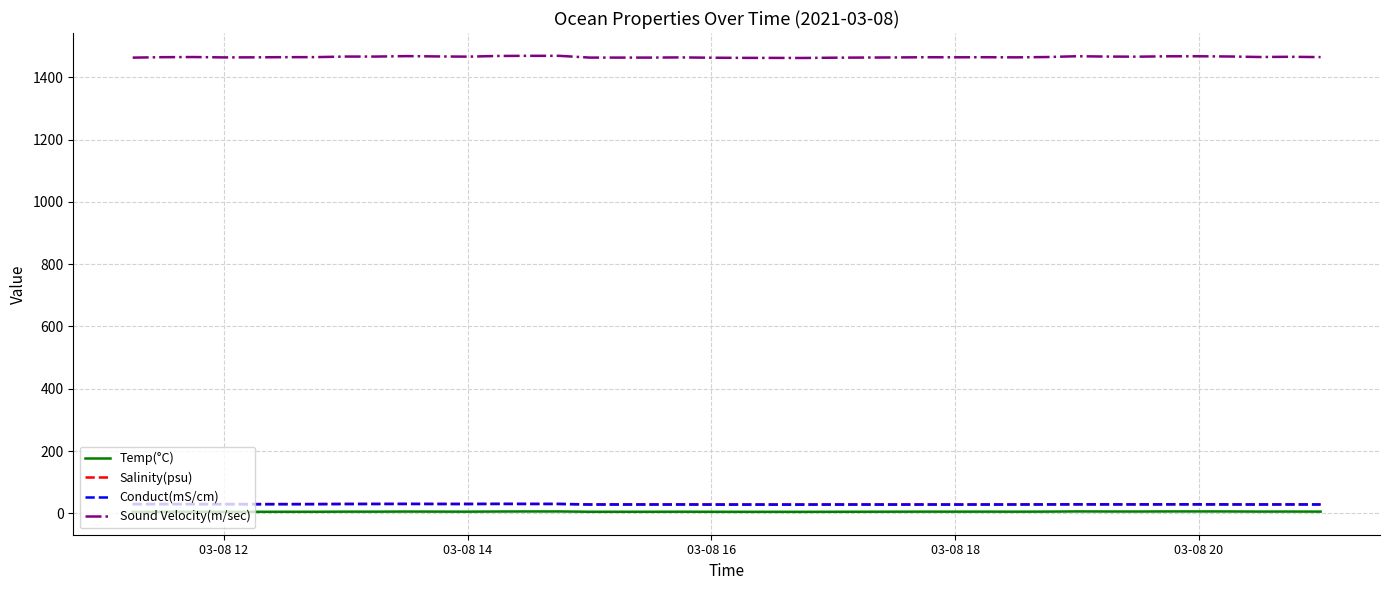

Which series has the largest total across all categories?

Sound Velocity(m/sec)